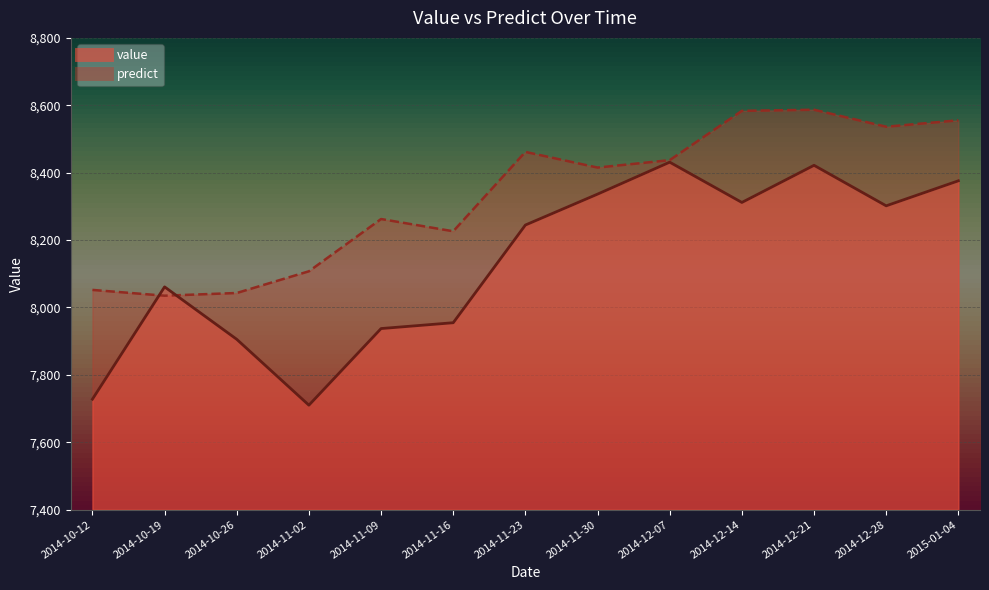

What is the difference between the maximum and minimum values in the predict series?

551.8